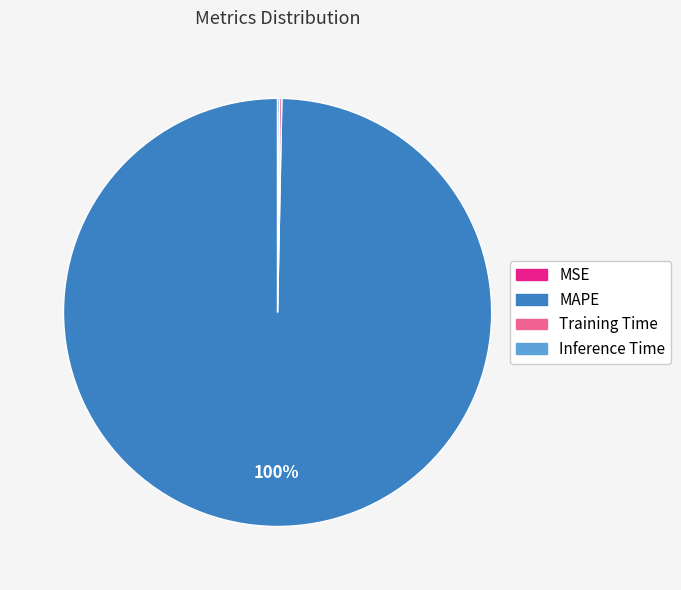

The MAPE slice represents 100% of the pie. True or false?

True